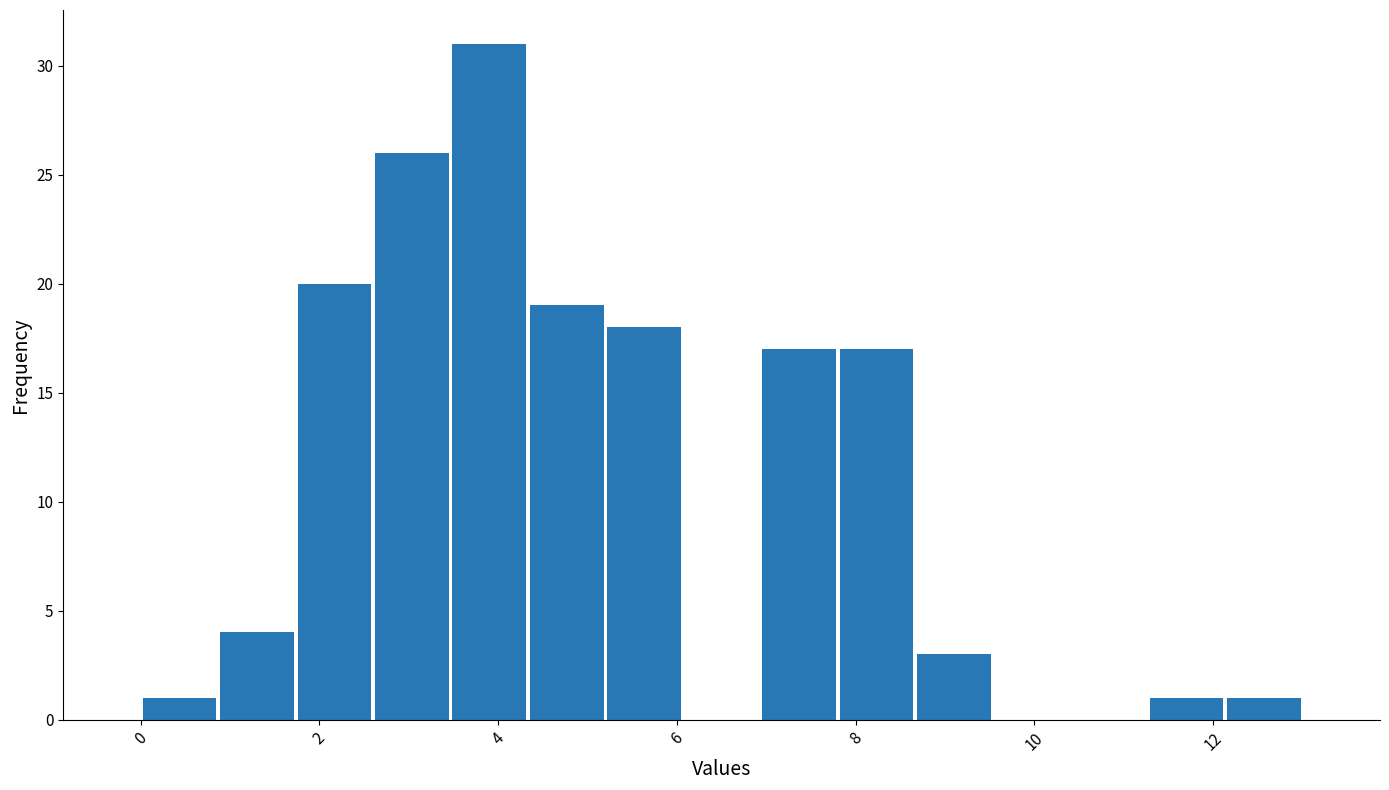

How tall is the bar that spans 5.2 to 6.0 on the x-axis? Neither the bar edges nor the heights are printed on the chart, so give them approximately, as read against the axes.

18